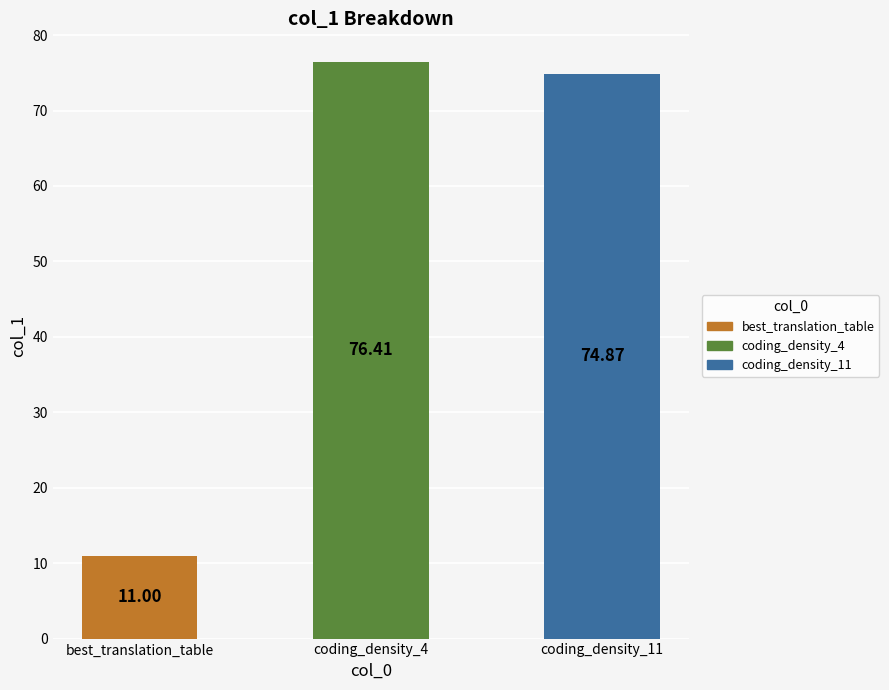

Count the number of data series in this chart.

1